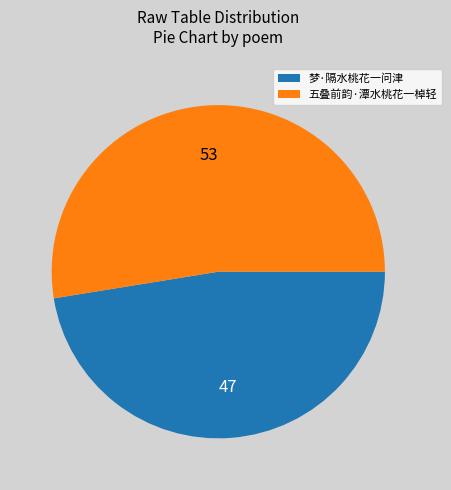

How many segments does this pie chart have?

2